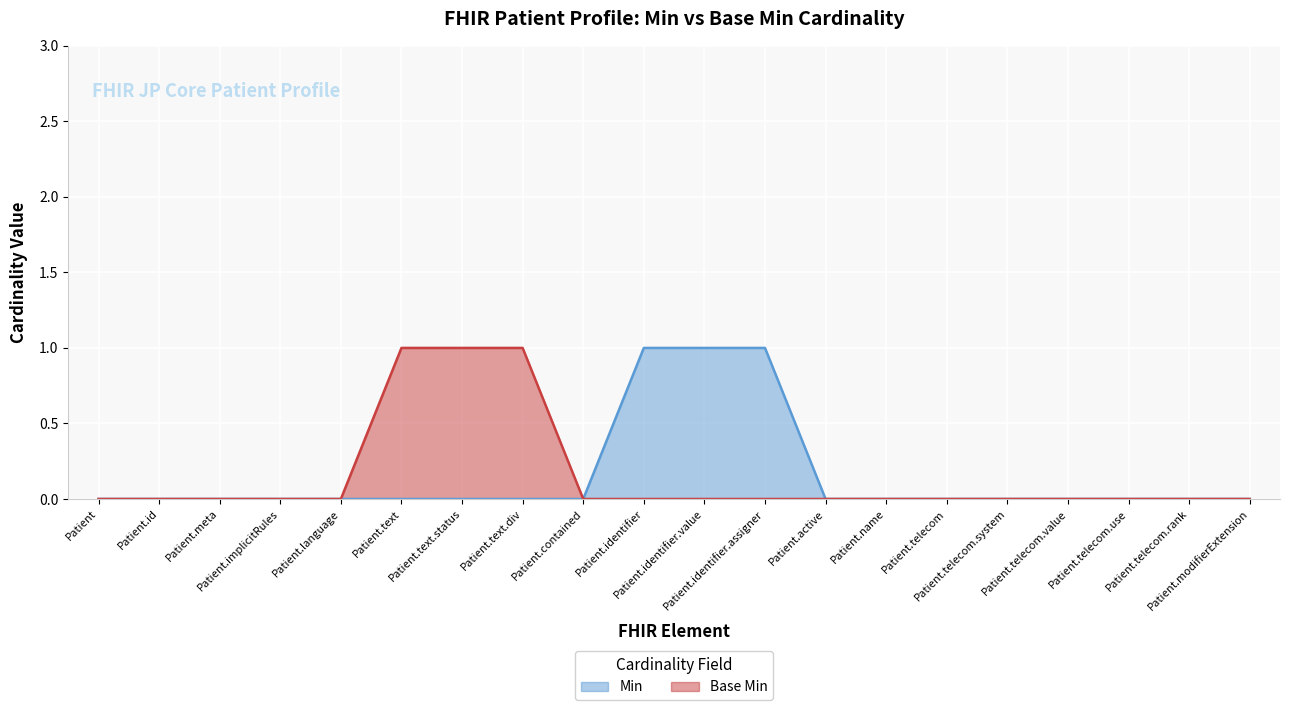

True or false: Min and Base Min intersect in this chart.

False